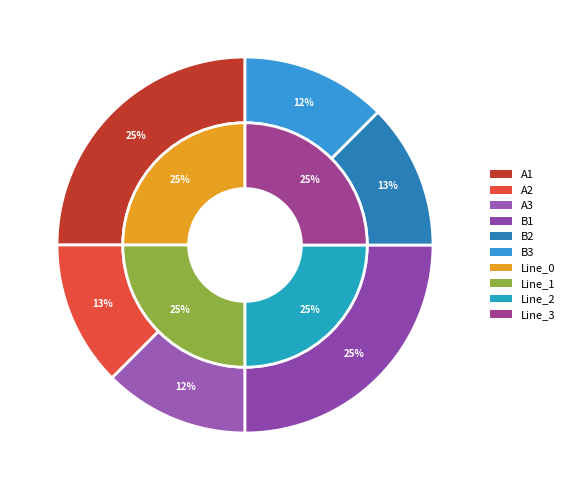

What is the spread (max minus min) of values at Line_1?

0.6